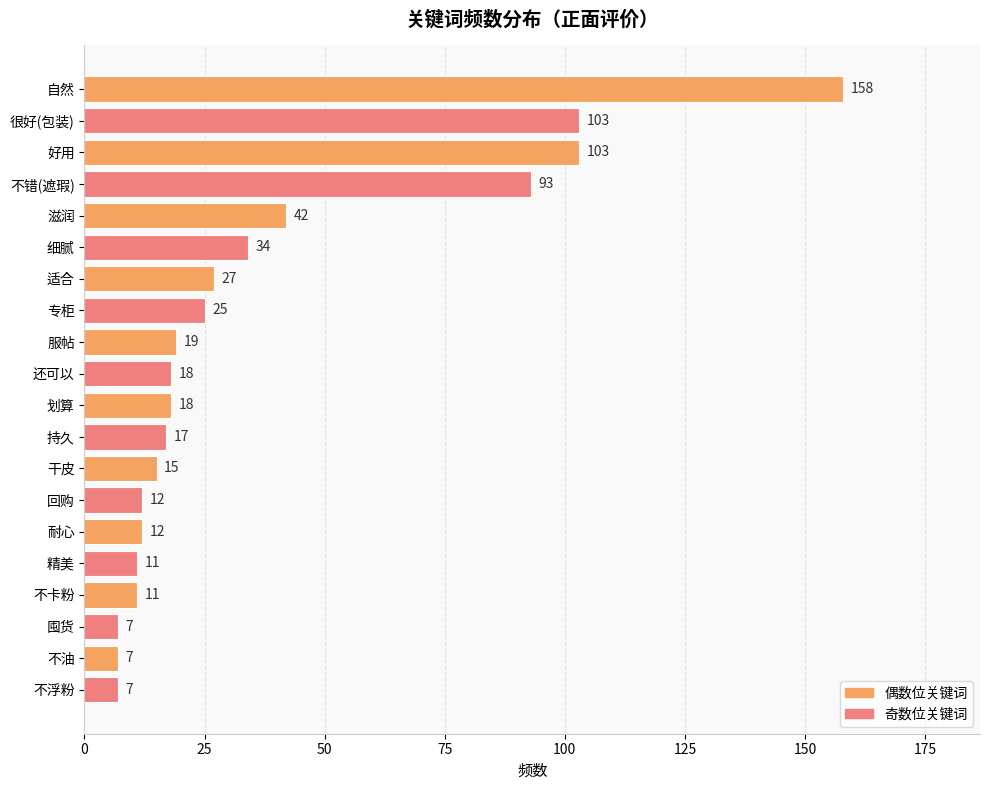

What is the average value?

37